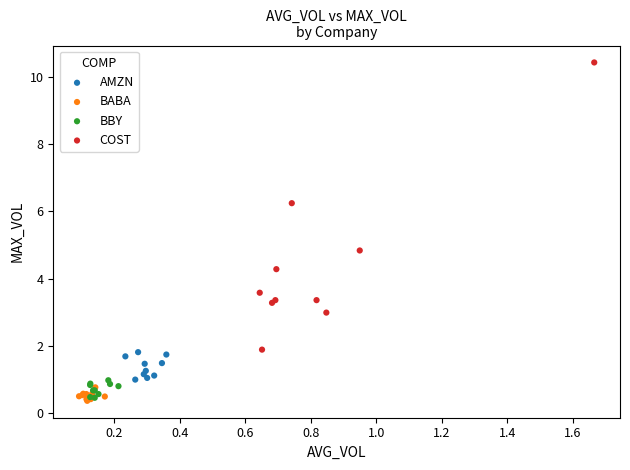

Which series has the widest spread of Y values?

COST